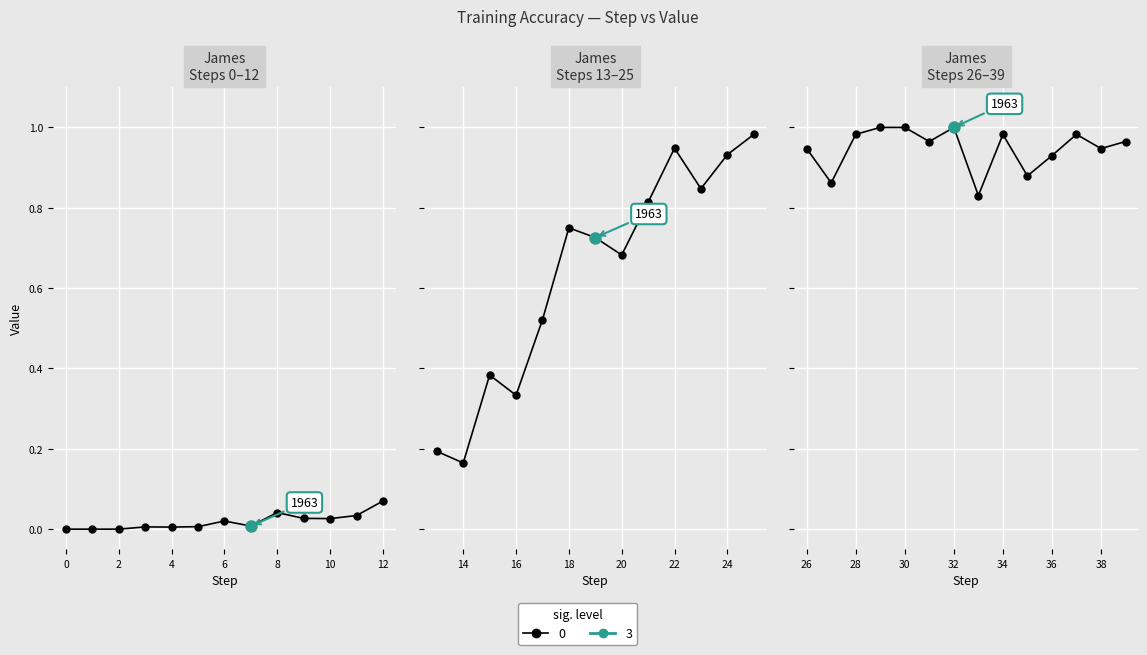

Where is the first local maximum?

3